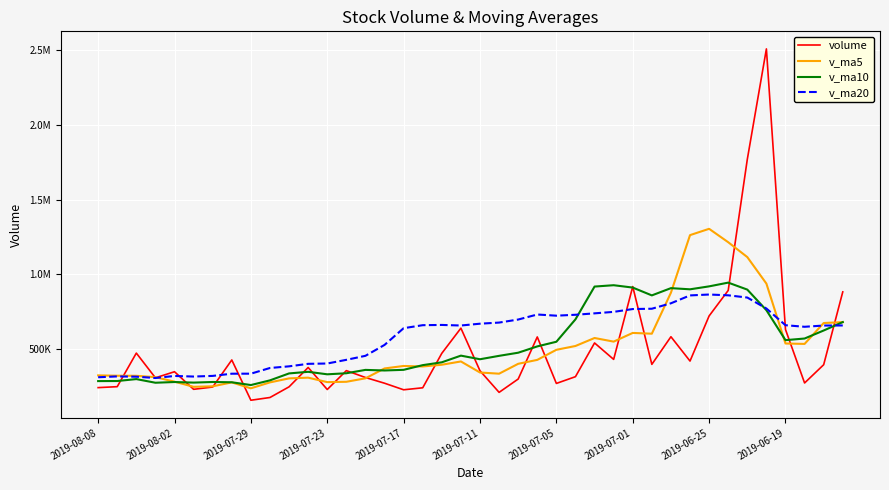

Which series has the widest spread of values?

volume